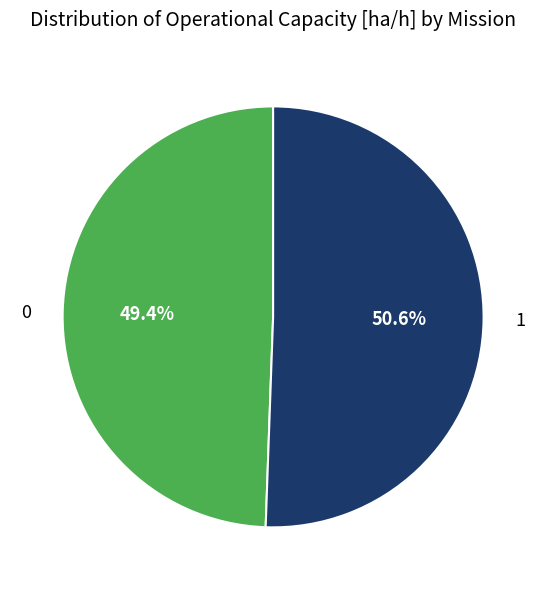

What is the largest slice in the pie chart?

1